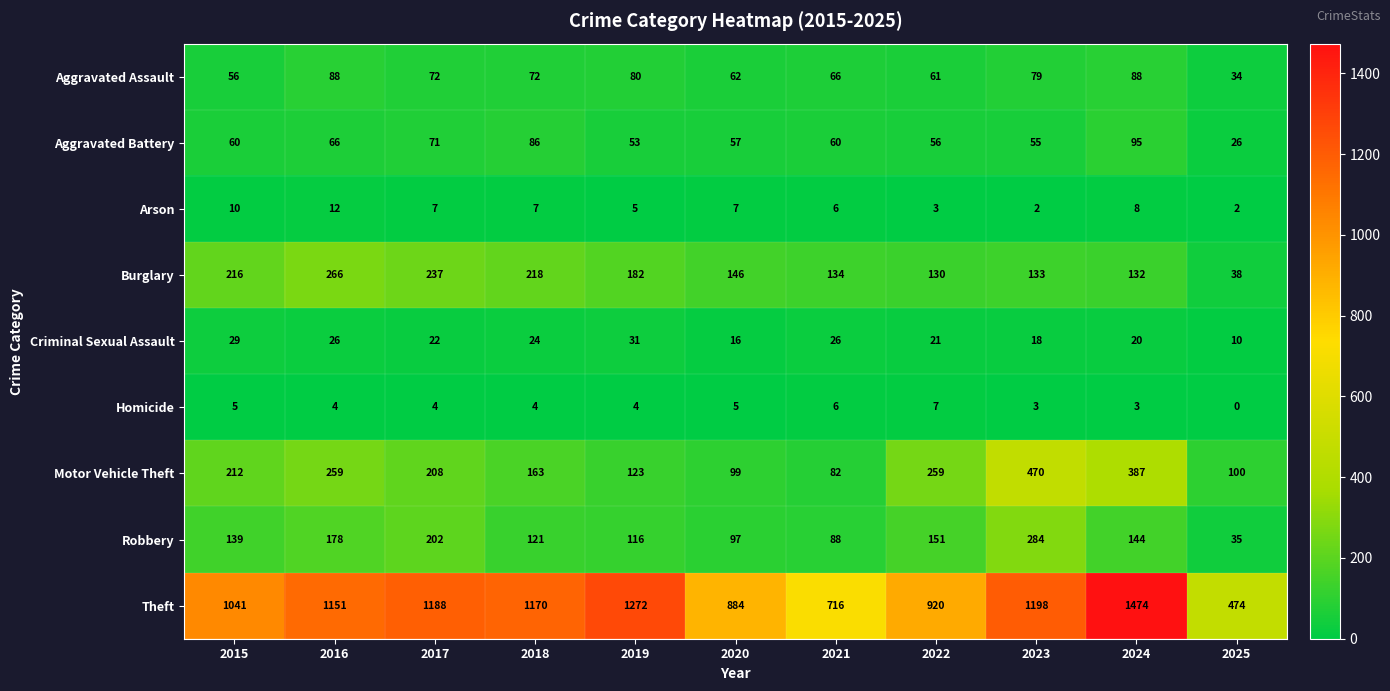

Which series has the largest range (max minus min)?

Theft